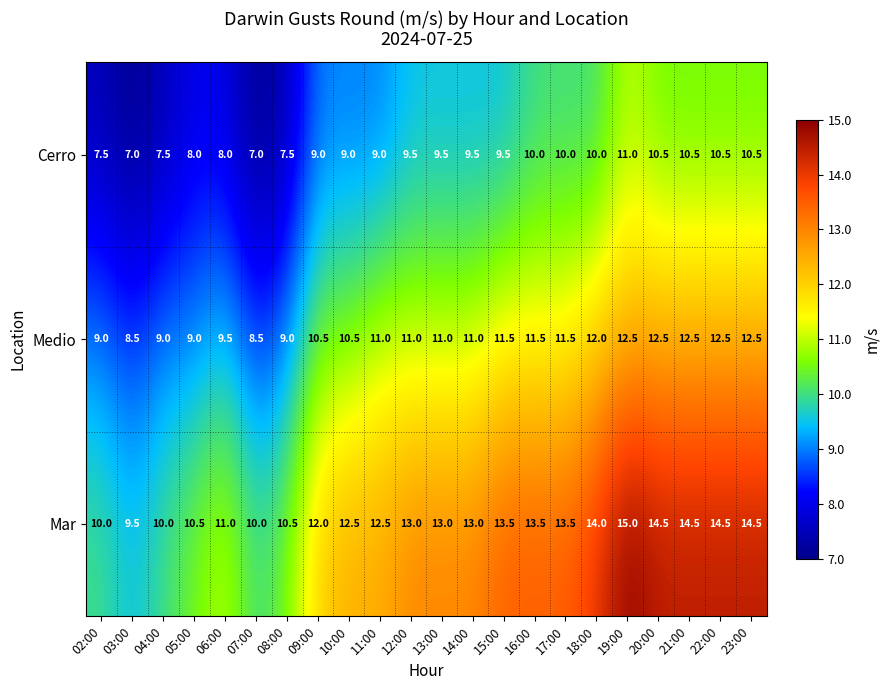

The value of Medio at 10:00 is 5.1. True or false?

False